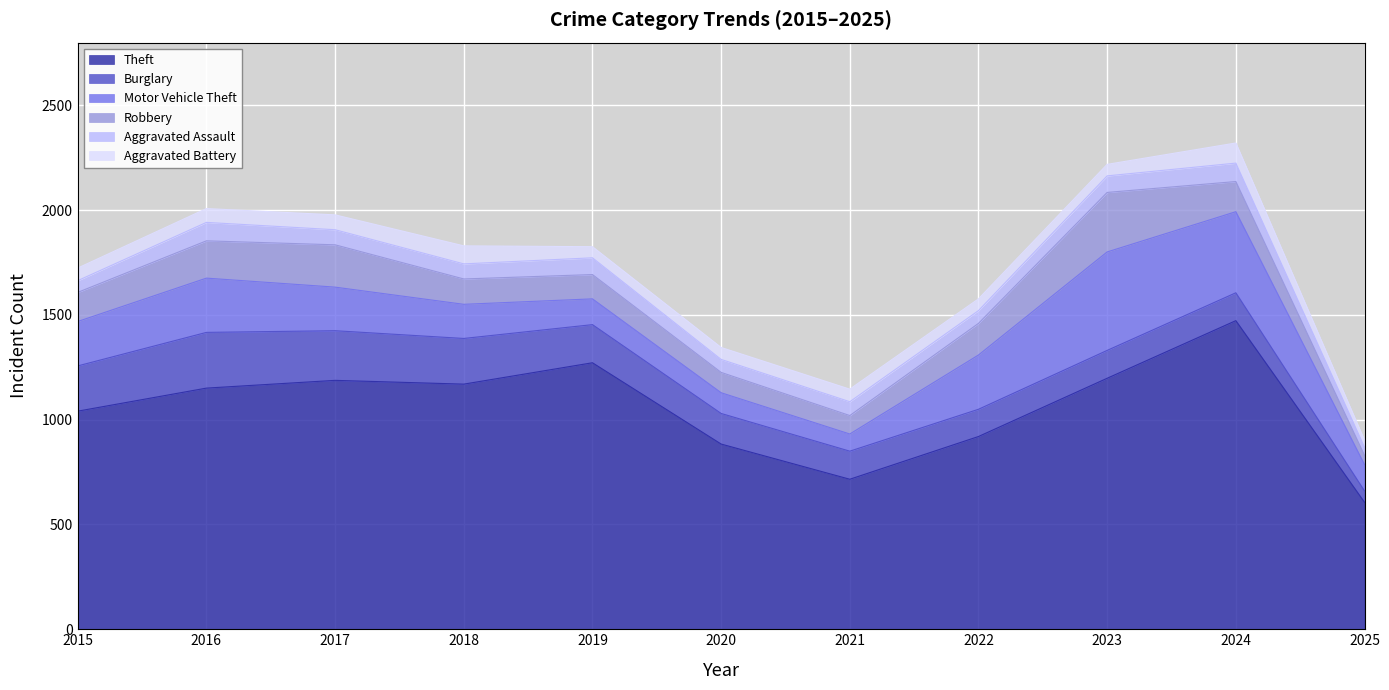

The Theft series shows 1004 at 2025. True or false?

False